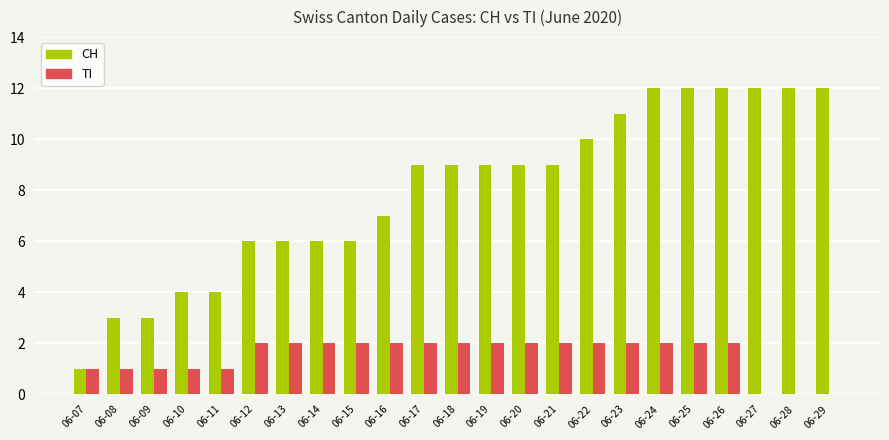

What is the greatest value displayed?

12